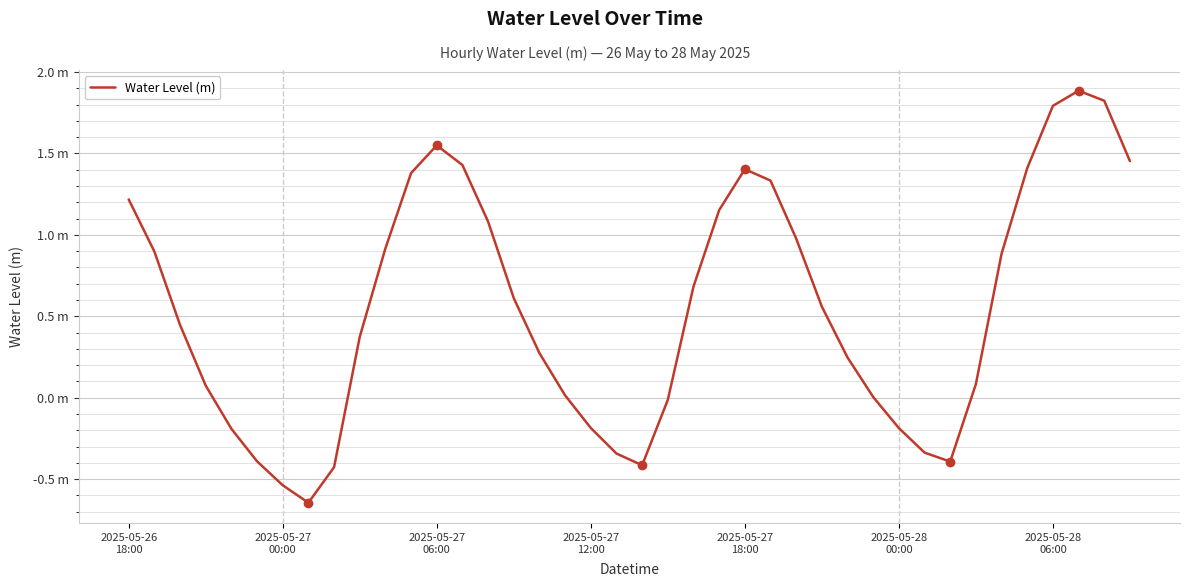

What is the value of the 2nd point from the left?

0.9